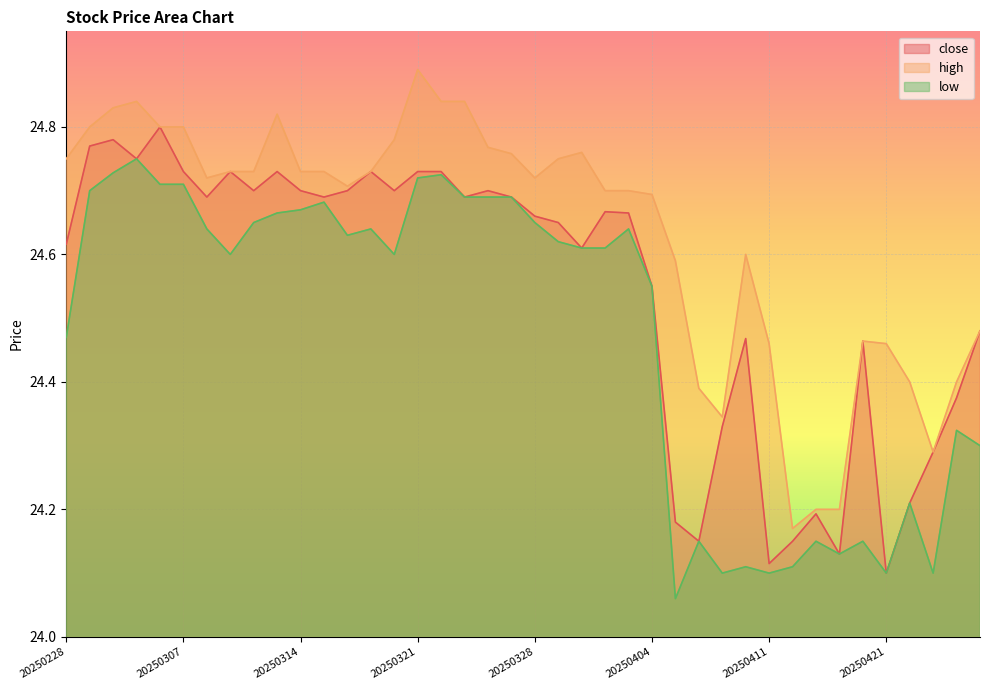

What is the sum of all low values?

979.1